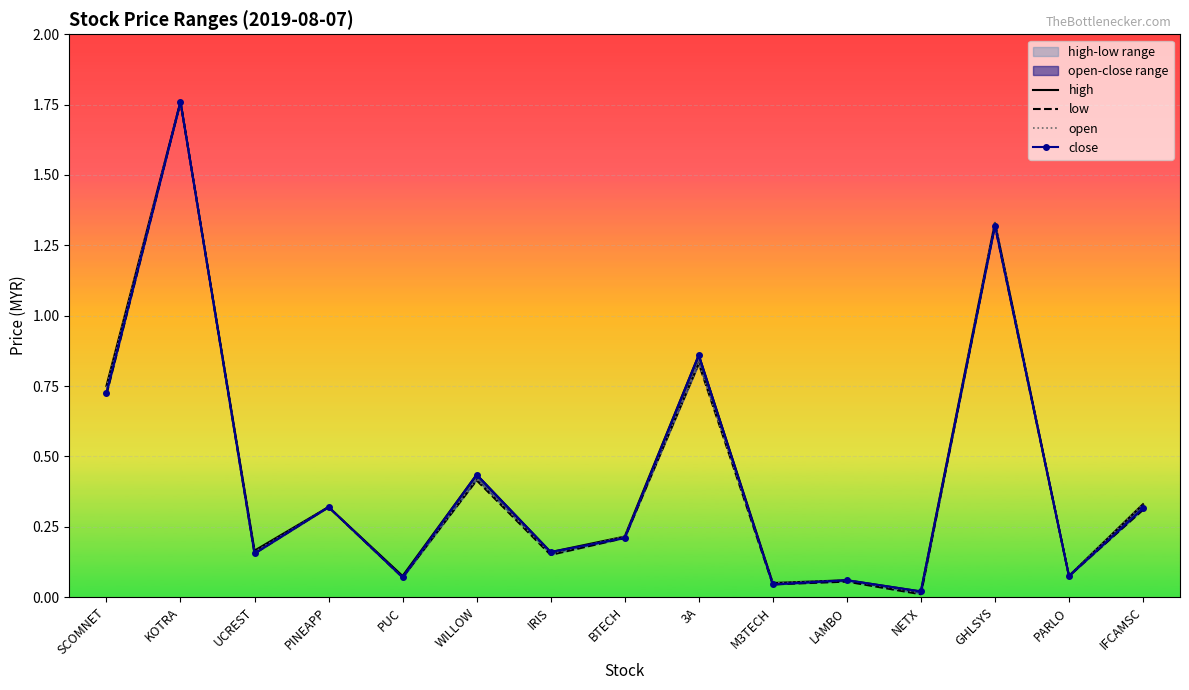

The close series shows 0.3 at WILLOW. True or false?

False